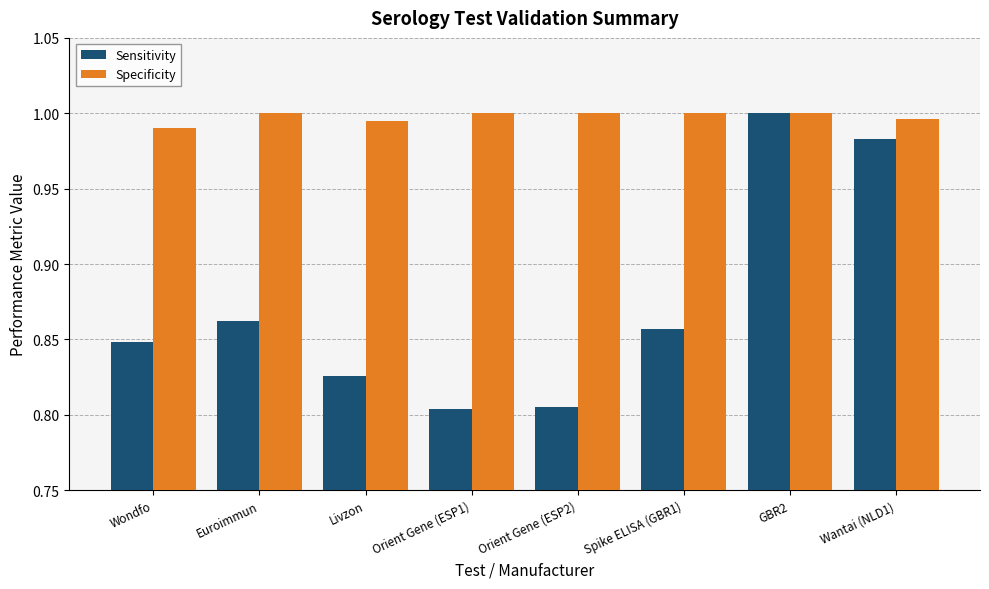

Rank the series at Wondfo from highest to lowest value.

Specificity, Sensitivity